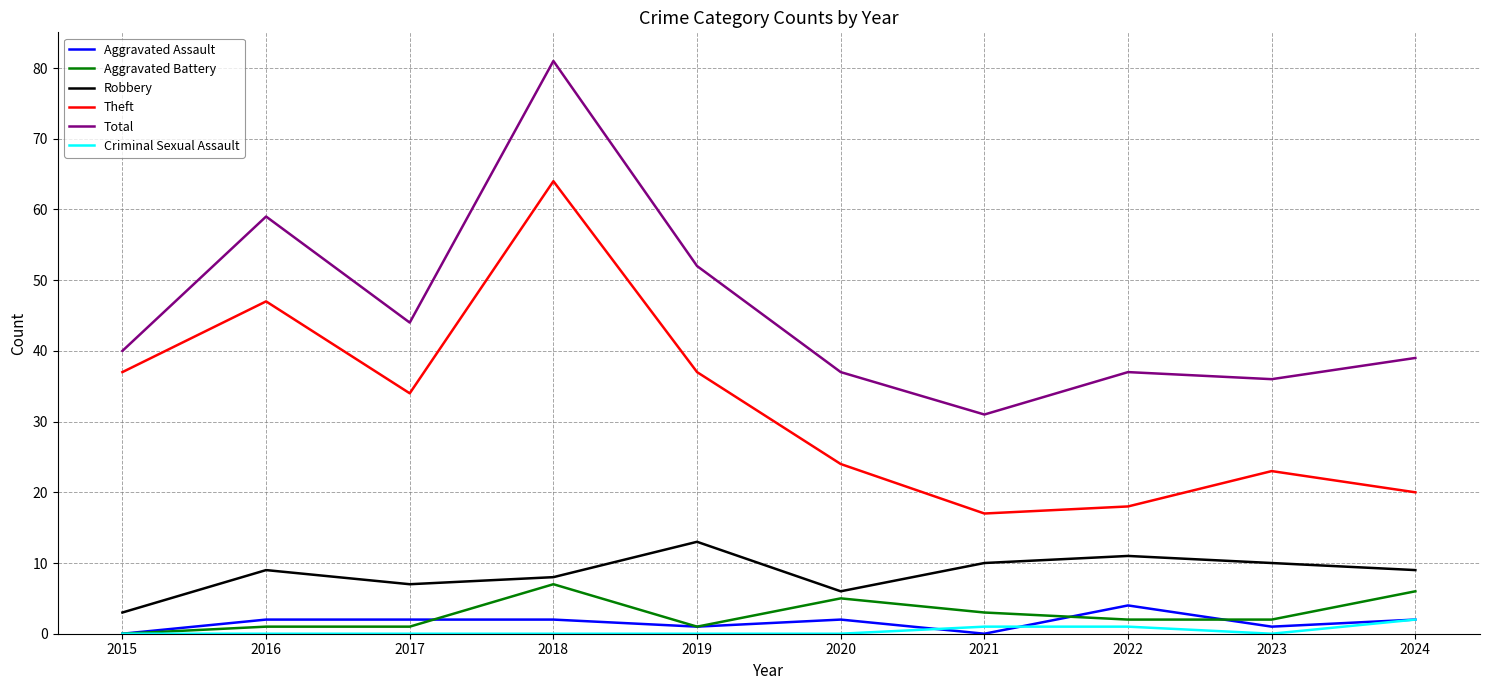

True or false: Aggravated Assault and Aggravated Battery intersect in this chart.

True